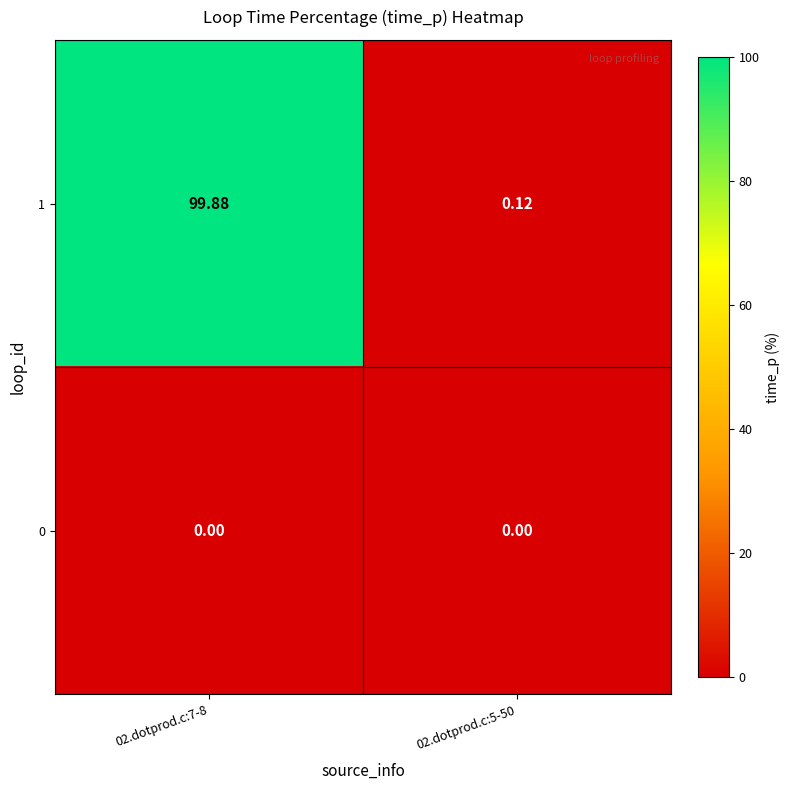

List the series in order of their overall mean, lowest first.

0, 1